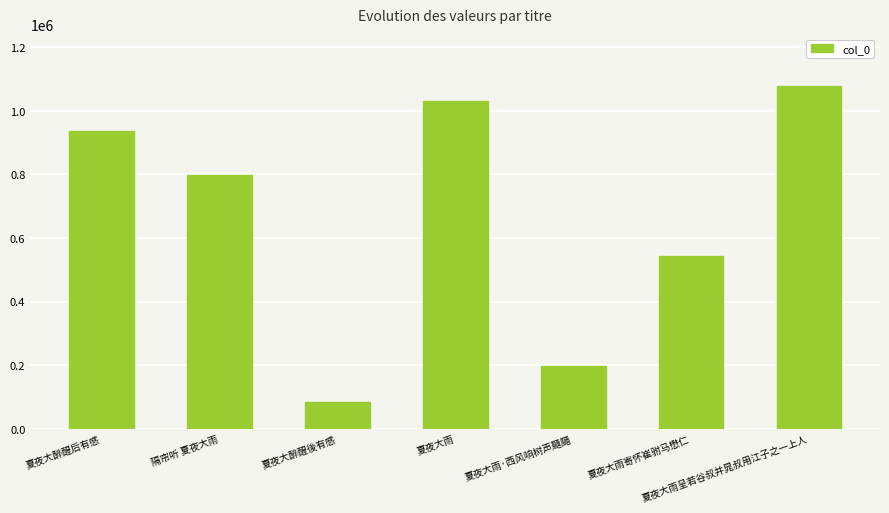

How many data points are less than 798218?

3